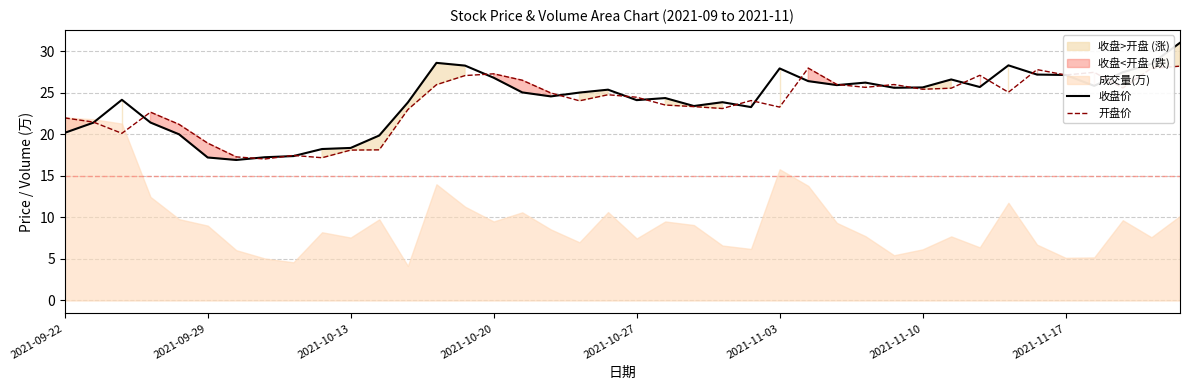

What is the sum of the 收盘价 values at 18 and 19?

50.5